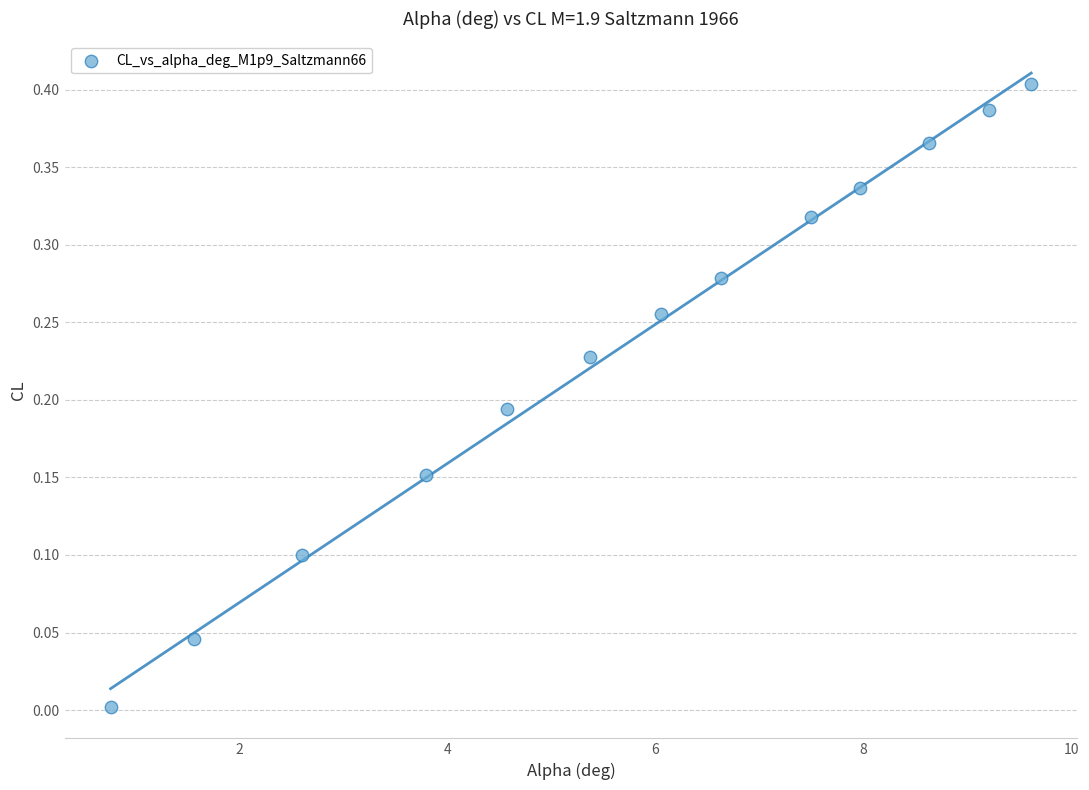

What is the range of X values (max minus min)?

8.9